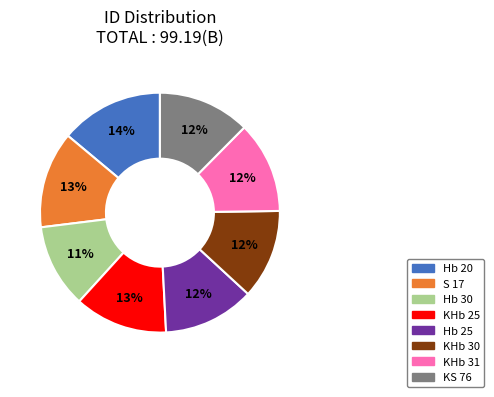

What is the smallest slice in the pie chart?

Hb 30